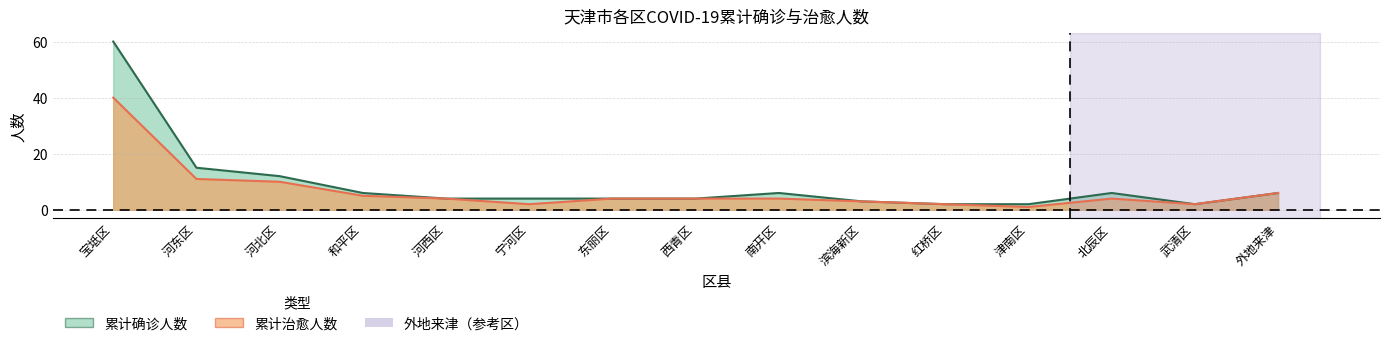

What is the label of the 7th point from the left?

东丽区